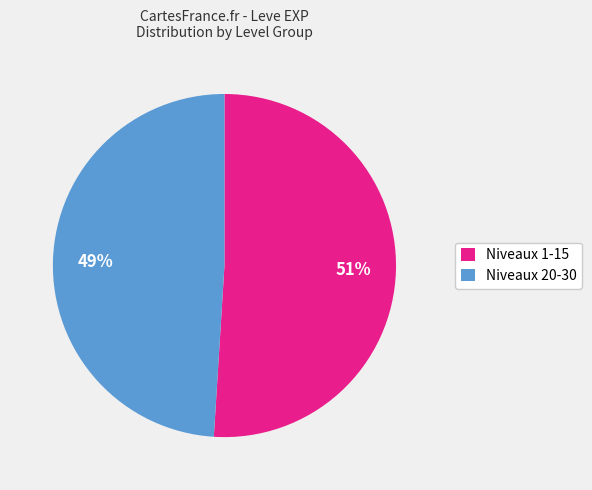

Which has a higher value, Niveaux 1-15 or Niveaux 20-30?

Niveaux 1-15